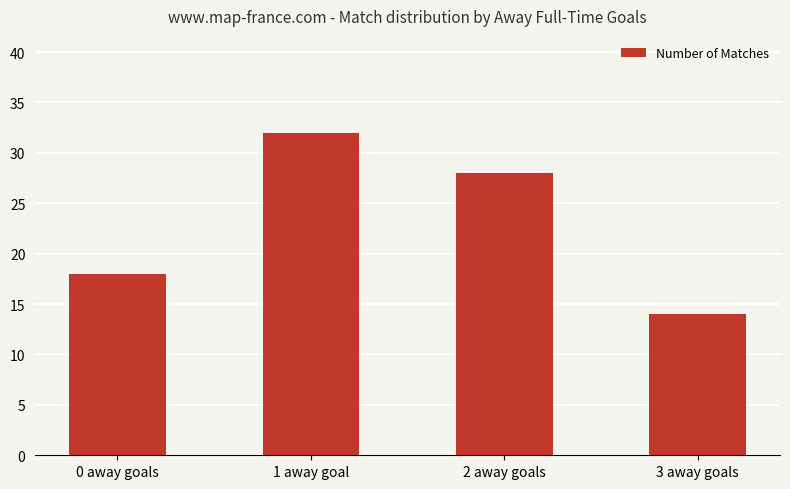

Reading right to left, extract all data points from this chart.

14	28	32	18